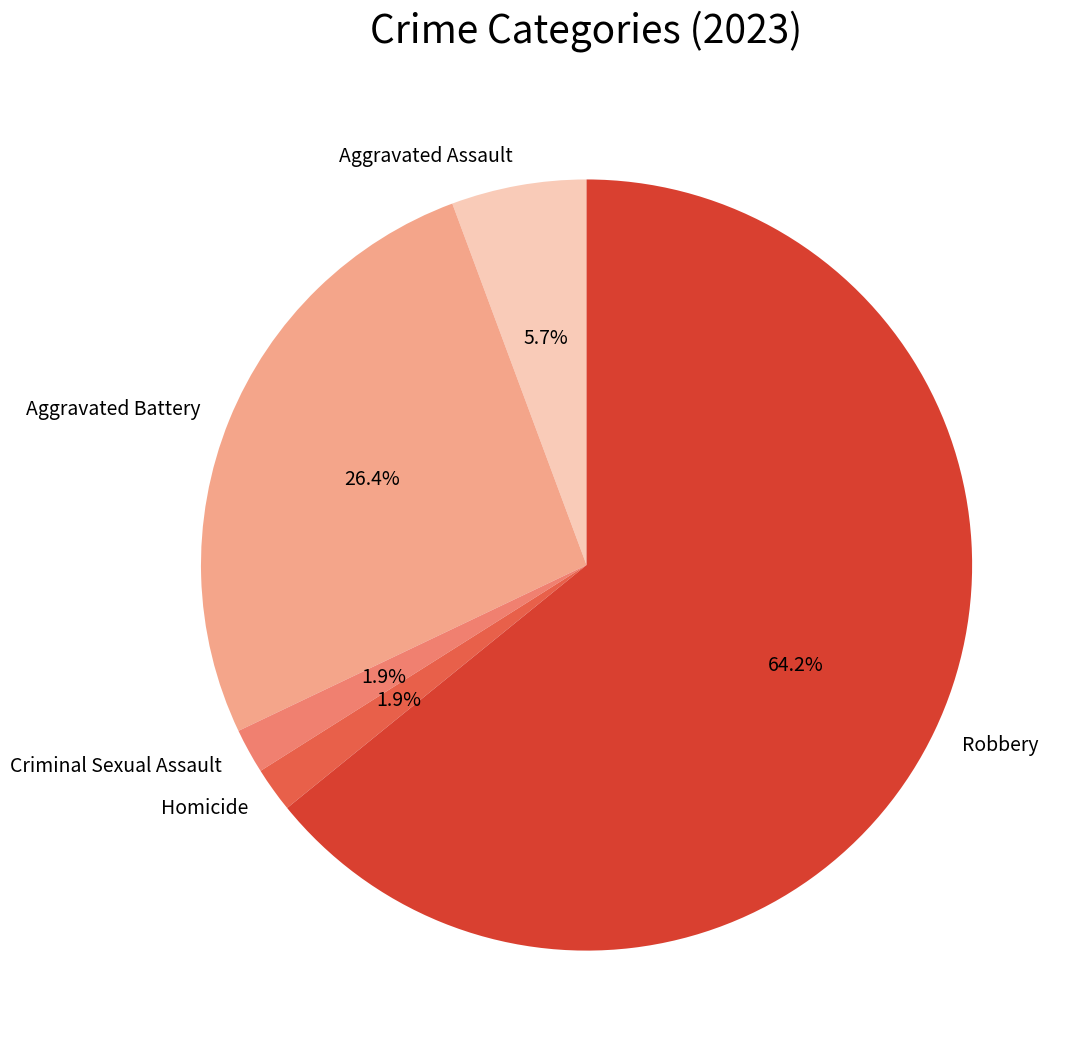

To the nearest percent, what portion does Criminal Sexual Assault represent?

2%